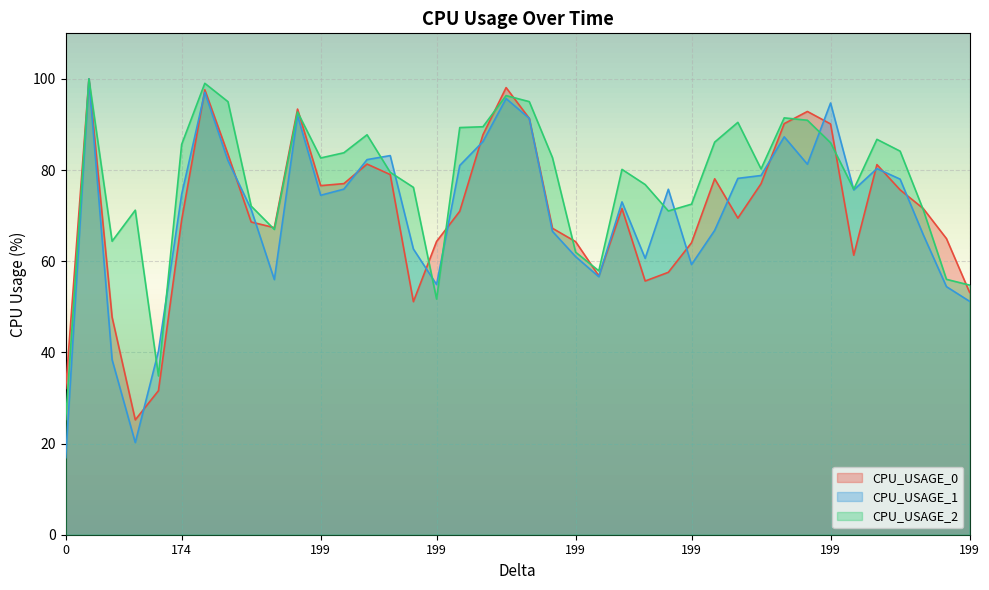

The CPU_USAGE_0 series shows 81.3 at 199. True or false?

True